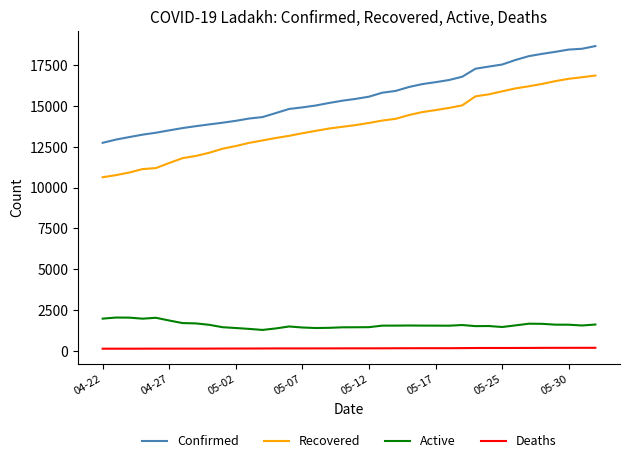

Which series has the largest total across all categories?

Confirmed